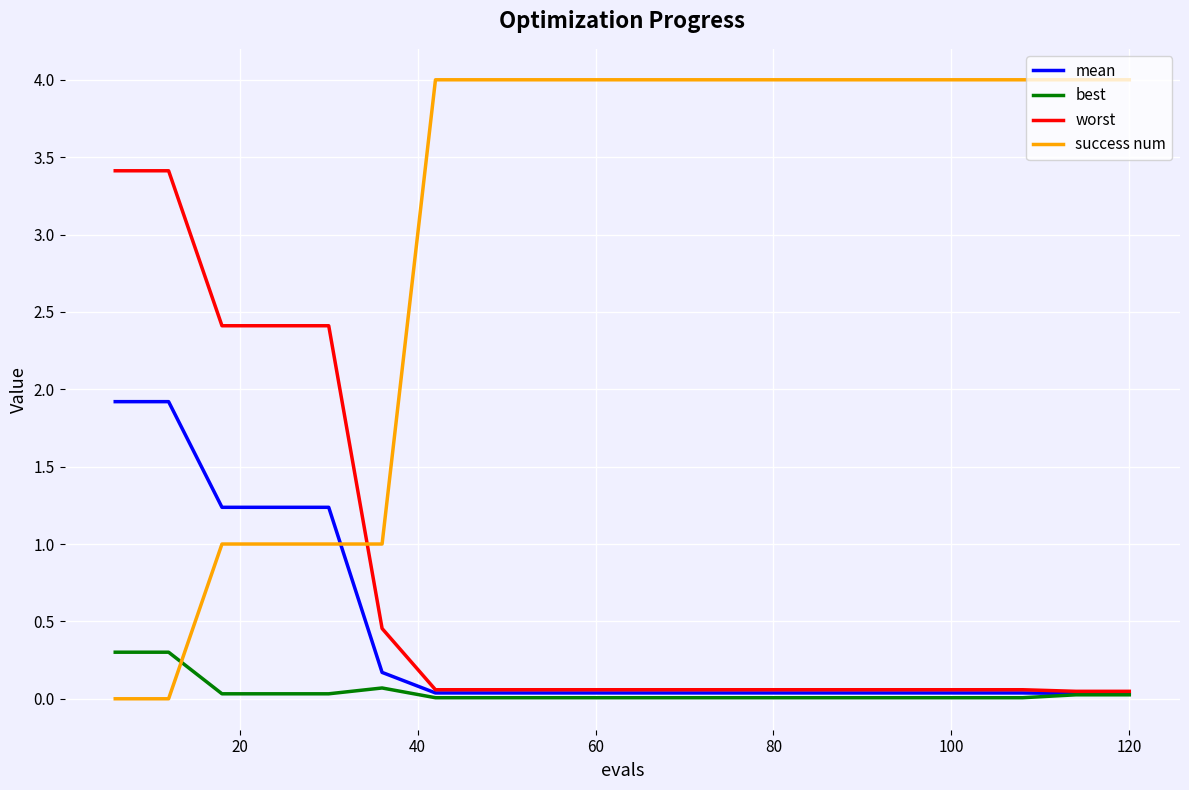

True or false: success num and mean cross at least once.

True